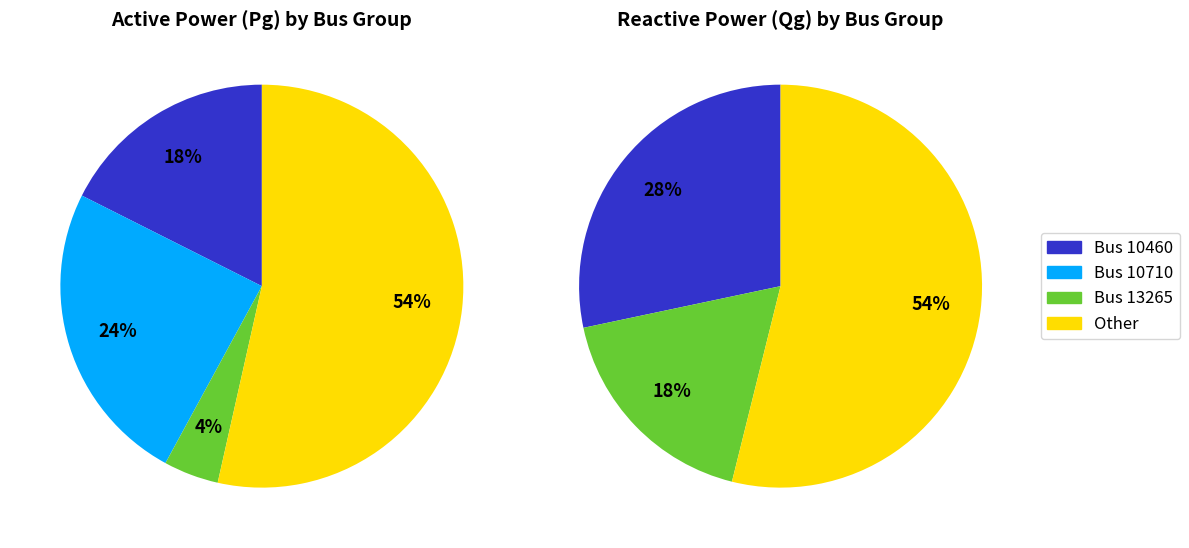

Count the number of slices in the pie.

4